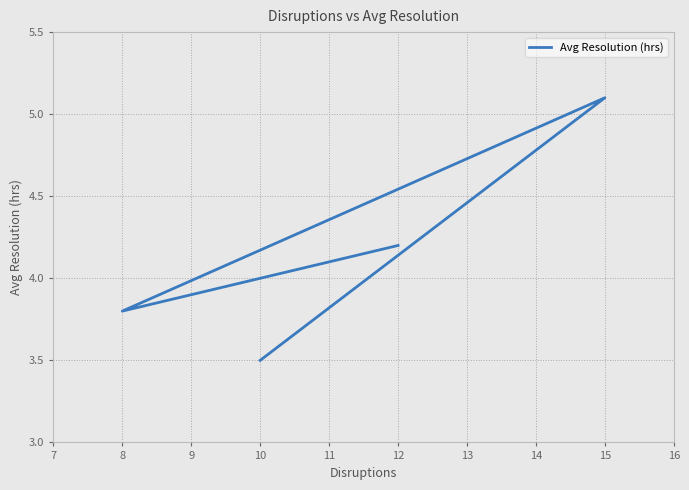

What is the difference between the second highest and second lowest values?

0.4